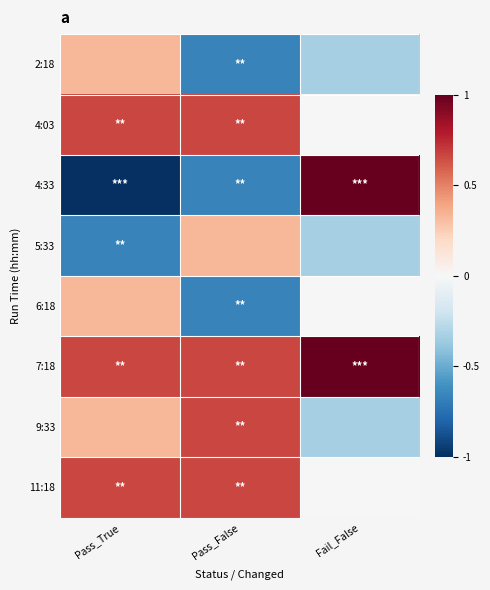

Reading right to left, transcribe all the data shown in this chart.

2:18: Fail_False=-0.3	Pass_False=-0.7	Pass_True=0.3
4:03: Fail_False=0.0	Pass_False=0.7	Pass_True=0.7
4:33: Fail_False=1.0	Pass_False=-0.7	Pass_True=-1.0
5:33: Fail_False=-0.3	Pass_False=0.3	Pass_True=-0.7
6:18: Fail_False=0.0	Pass_False=-0.7	Pass_True=0.3
7:18: Fail_False=1.0	Pass_False=0.7	Pass_True=0.7
9:33: Fail_False=-0.3	Pass_False=0.7	Pass_True=0.3
11:18: Fail_False=0.0	Pass_False=0.7	Pass_True=0.7